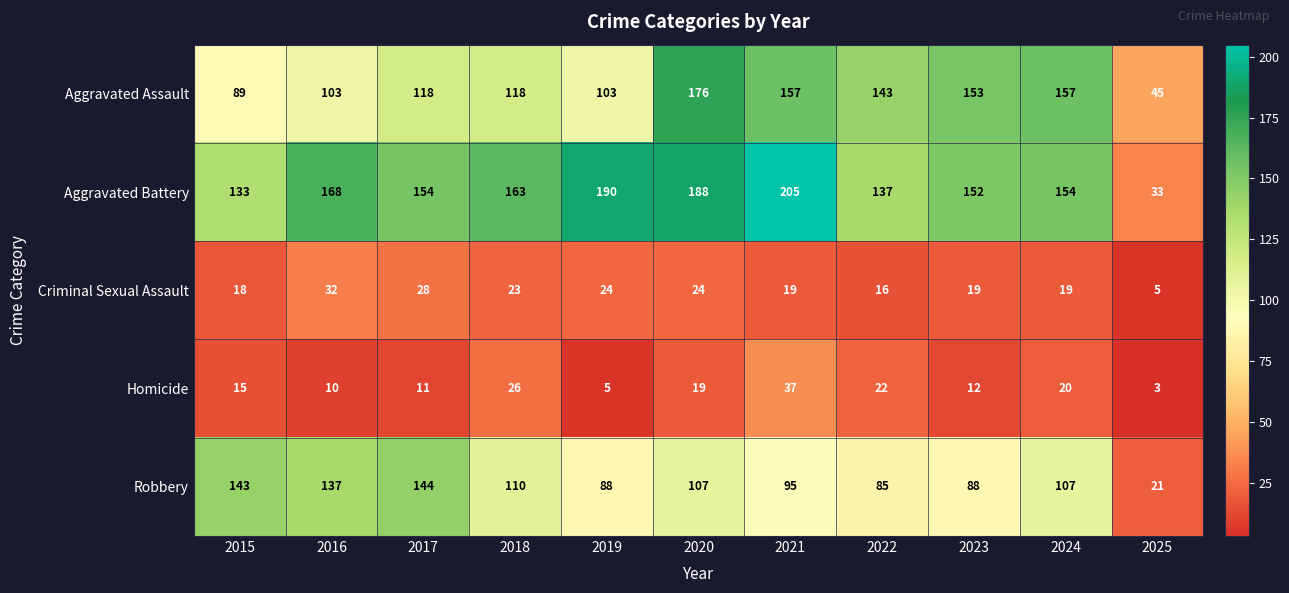

What is the total value across all series at 2022?

403